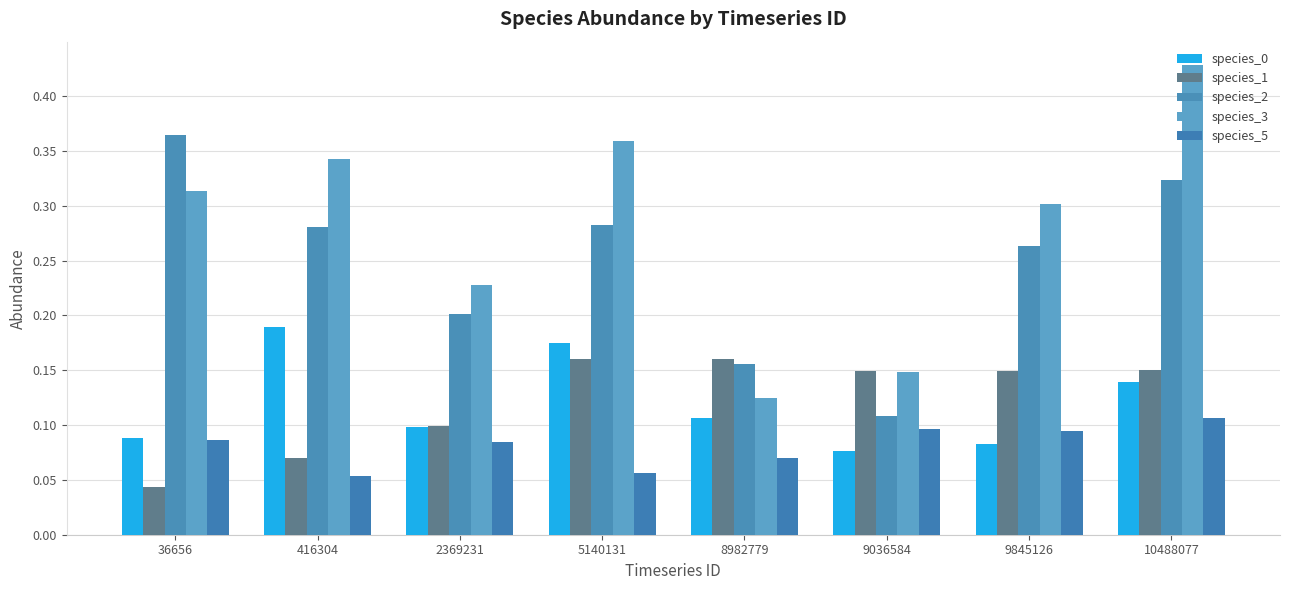

What is the value of the species_2 bar at the 1st from the left?

0.4